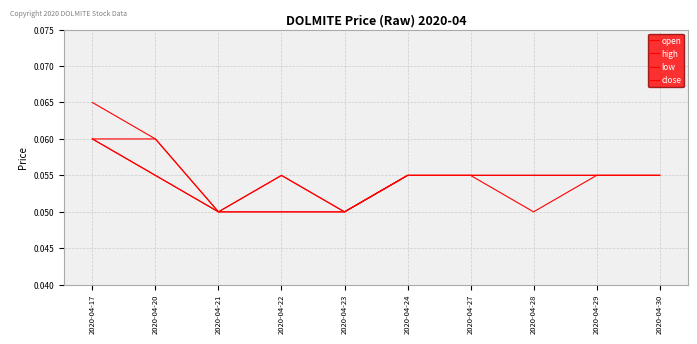

At how many categories does at least one series exceed 0?

10